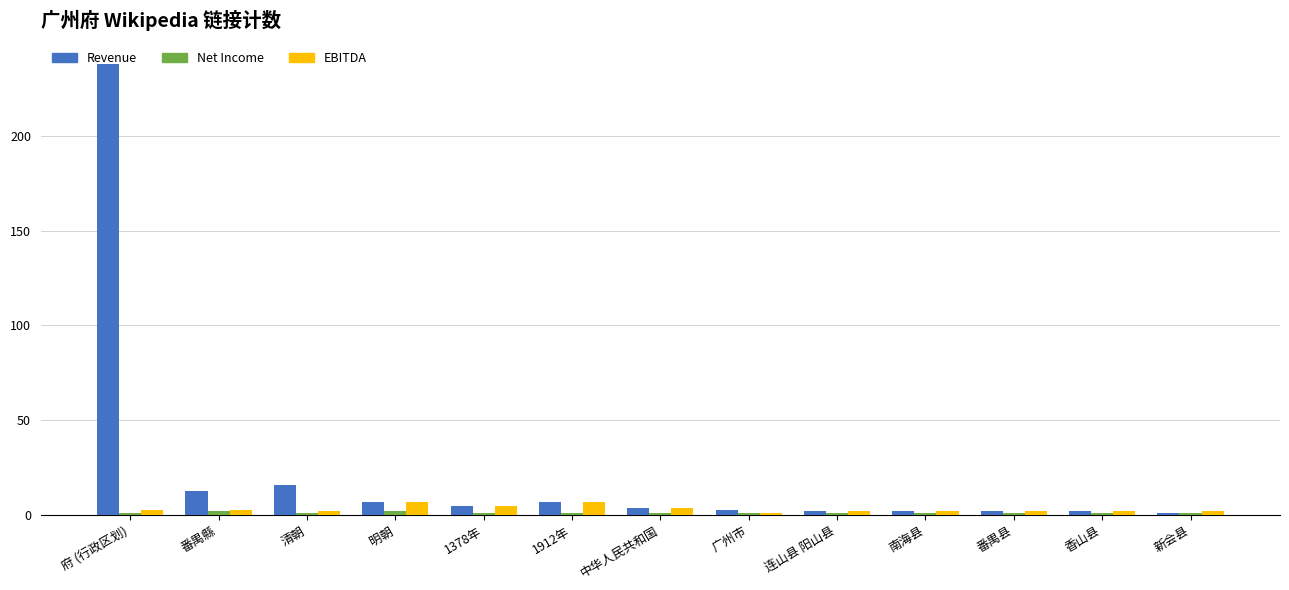

Which series has the largest range (max minus min)?

Revenue